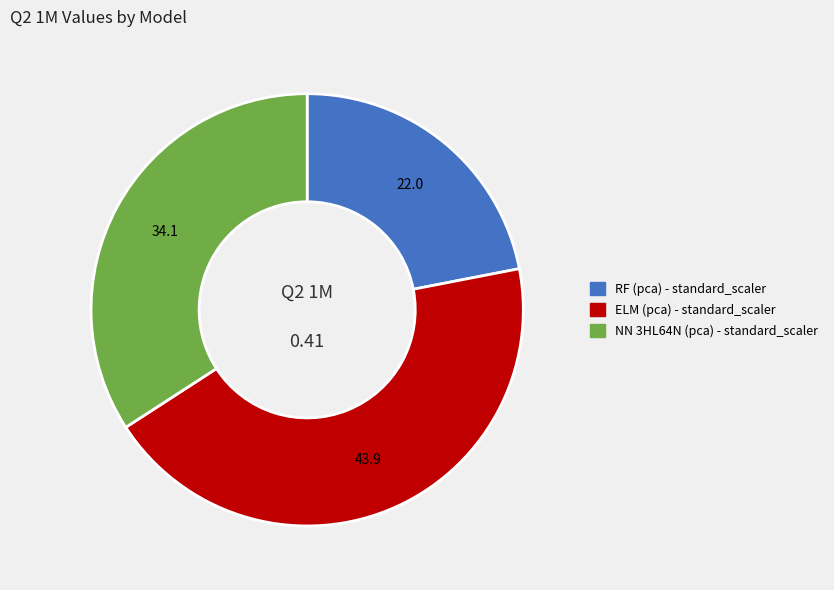

Is it true that RF (pca) - standard_scaler is 22% of the pie?

True